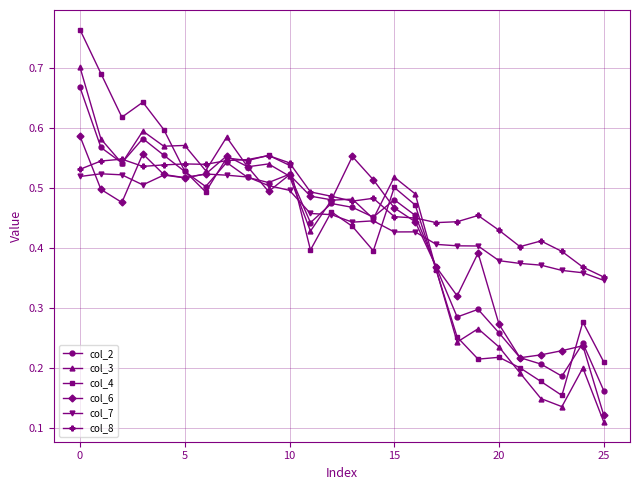

Which series has the largest range (max minus min)?

col_4